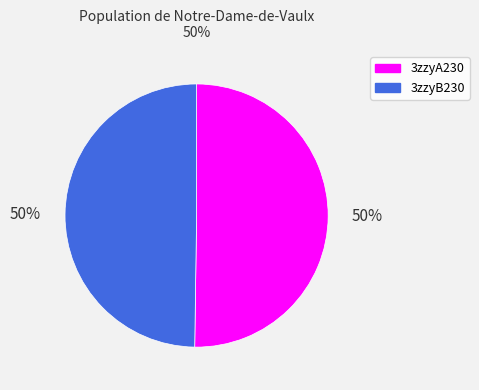

Approximately how many times larger is the value at 3zzyB230 compared to 3zzyA230?

1.0